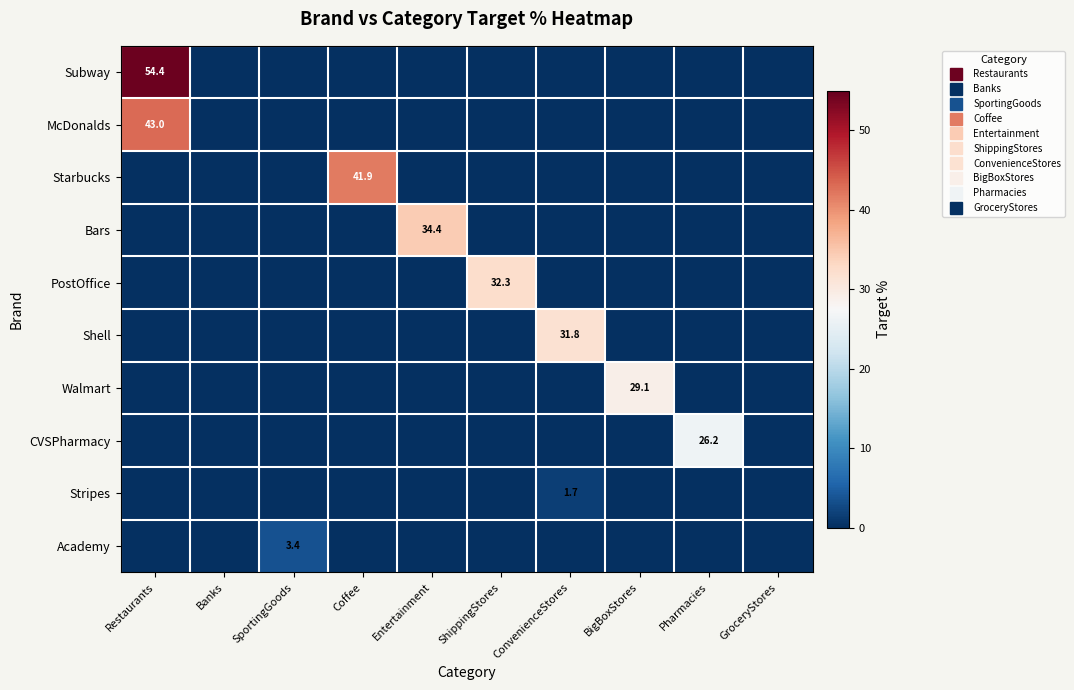

What is the maximum value for Academy?

3.4